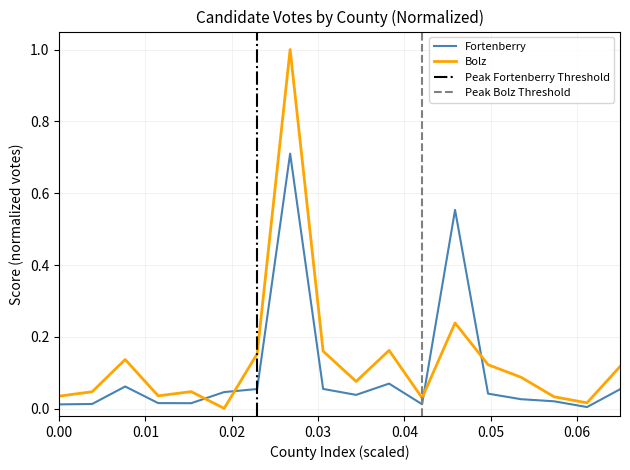

The Bolz series shows 0.0 at Seward. True or false?

False